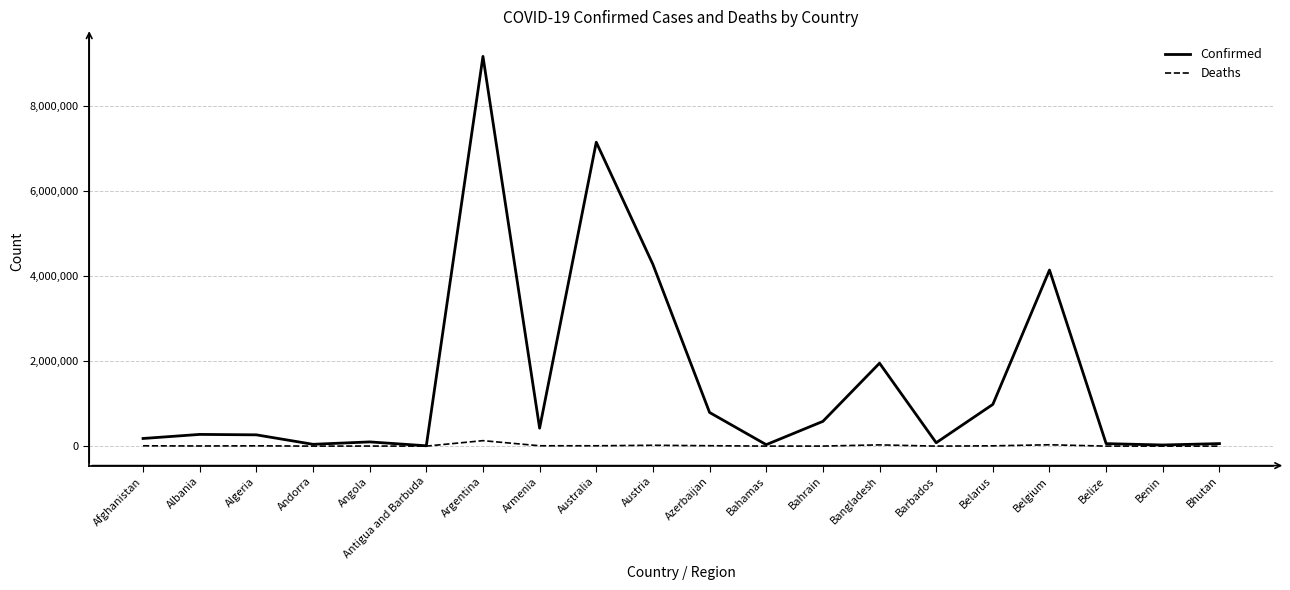

What is the greatest value displayed?

9178795